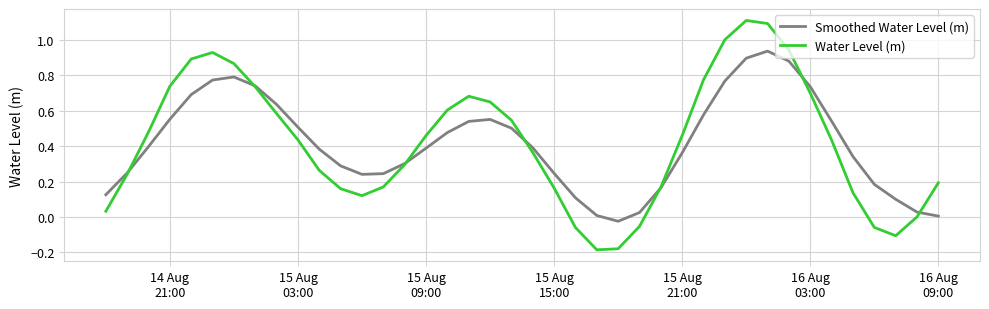

List the series in order of their peak value, lowest first.

Smoothed Water Level (m), Water Level (m)